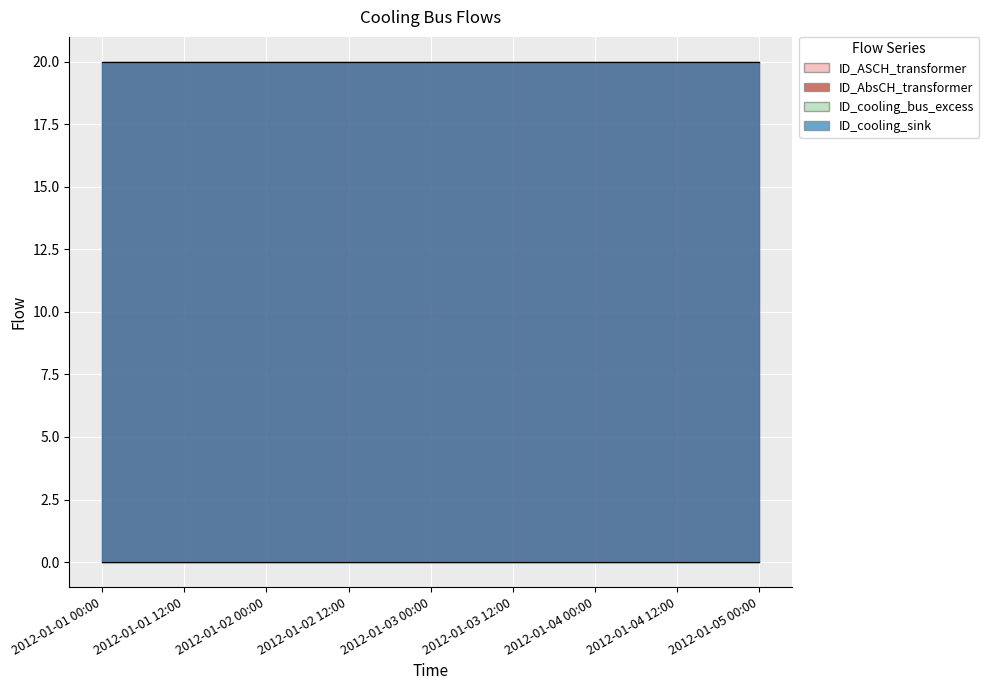

What are all the series names shown in the legend?

ID_ASCH_transformer, ID_AbsCH_transformer, ID_cooling_bus_excess, ID_cooling_sink